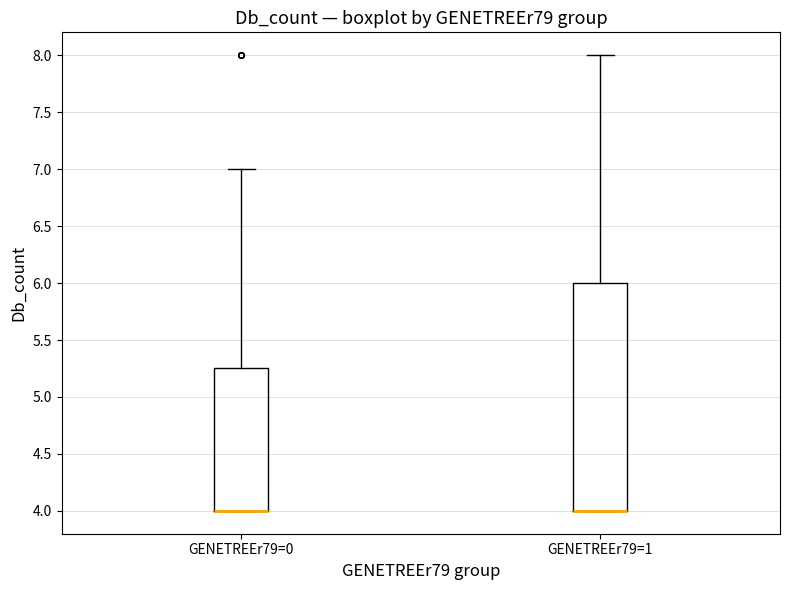

Reading left to right, read every box against the y-axis: the position of its median line, the range the box covers, and the ends of its whiskers. The values are not printed on the chart, so give them approximately, as read against the axis.

GENETREEr79=0: median 4.00 (drawn on the box's lower edge), box 4.00 to 5.25, whiskers 4.00 to 7.00
GENETREEr79=1: median 4.00 (drawn on the box's lower edge), box 4.00 to 6.00, whiskers 4.00 to 8.00